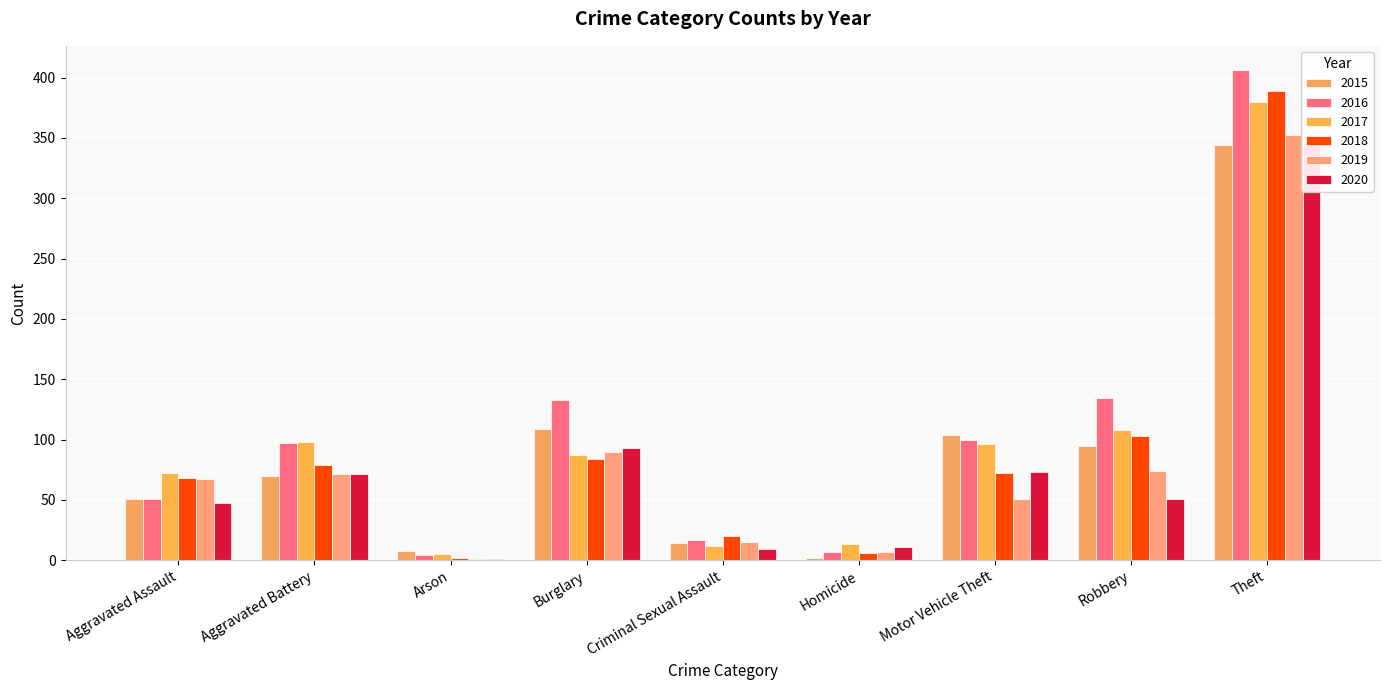

True or false: 2015 has a value of 70 at Aggravated Battery.

True